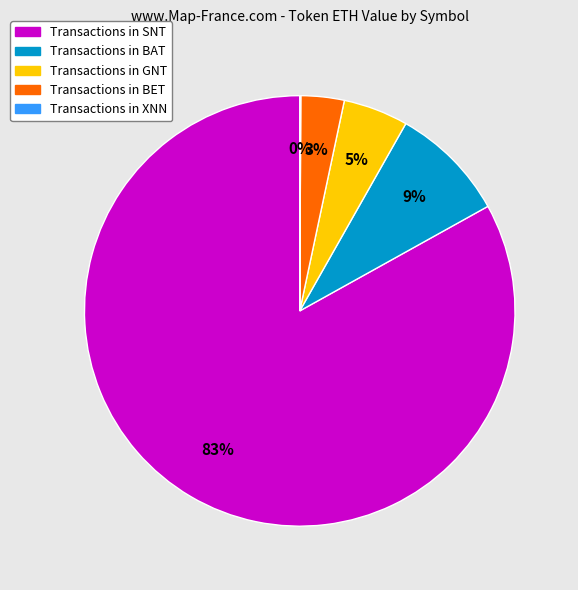

Is there a majority slice in this chart?

Yes